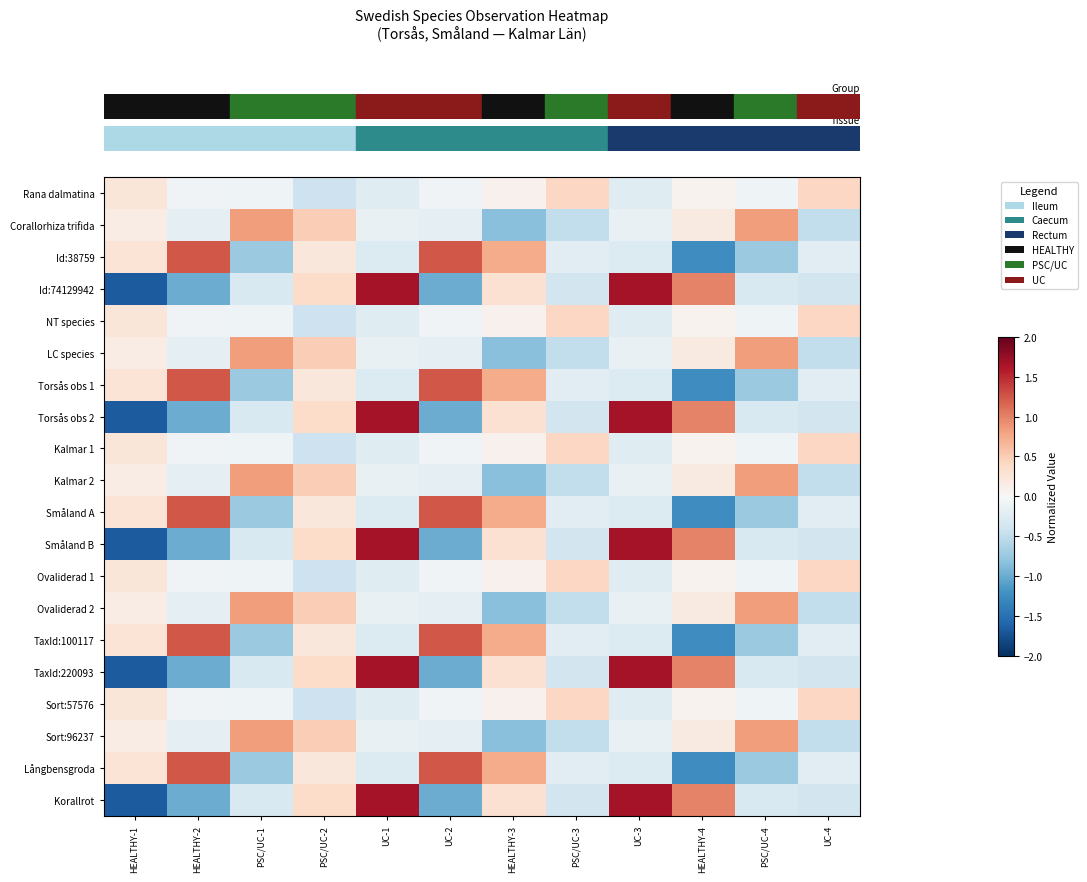

Reading left to right, extract all data points from this chart.

row_0: 0.2	-0.1	-0.1	-0.4	-0.2	-0.1	0.1	0.4	-0.2	0.1	-0.1	0.4
row_1: 0.2	-0.2	0.8	0.5	-0.2	-0.2	-0.8	-0.5	-0.2	0.2	0.8	-0.5
row_2: 0.3	1.2	-0.7	0.2	-0.3	1.2	0.7	-0.2	-0.3	-1.2	-0.7	-0.2
row_3: -1.7	-1.0	-0.3	0.4	1.7	-1.0	0.3	-0.4	1.7	1.0	-0.3	-0.4
row_4: 0.2	-0.1	-0.1	-0.4	-0.2	-0.1	0.1	0.4	-0.2	0.1	-0.1	0.4
row_5: 0.2	-0.2	0.8	0.5	-0.2	-0.2	-0.8	-0.5	-0.2	0.2	0.8	-0.5
row_6: 0.3	1.2	-0.7	0.2	-0.3	1.2	0.7	-0.2	-0.3	-1.2	-0.7	-0.2
row_7: -1.7	-1.0	-0.3	0.4	1.7	-1.0	0.3	-0.4	1.7	1.0	-0.3	-0.4
row_8: 0.2	-0.1	-0.1	-0.4	-0.2	-0.1	0.1	0.4	-0.2	0.1	-0.1	0.4
row_9: 0.2	-0.2	0.8	0.5	-0.2	-0.2	-0.8	-0.5	-0.2	0.2	0.8	-0.5
row_10: 0.3	1.2	-0.7	0.2	-0.3	1.2	0.7	-0.2	-0.3	-1.2	-0.7	-0.2
row_11: -1.7	-1.0	-0.3	0.4	1.7	-1.0	0.3	-0.4	1.7	1.0	-0.3	-0.4
row_12: 0.2	-0.1	-0.1	-0.4	-0.2	-0.1	0.1	0.4	-0.2	0.1	-0.1	0.4
row_13: 0.2	-0.2	0.8	0.5	-0.2	-0.2	-0.8	-0.5	-0.2	0.2	0.8	-0.5
row_14: 0.3	1.2	-0.7	0.2	-0.3	1.2	0.7	-0.2	-0.3	-1.2	-0.7	-0.2
row_15: -1.7	-1.0	-0.3	0.4	1.7	-1.0	0.3	-0.4	1.7	1.0	-0.3	-0.4
row_16: 0.2	-0.1	-0.1	-0.4	-0.2	-0.1	0.1	0.4	-0.2	0.1	-0.1	0.4
row_17: 0.2	-0.2	0.8	0.5	-0.2	-0.2	-0.8	-0.5	-0.2	0.2	0.8	-0.5
row_18: 0.3	1.2	-0.7	0.2	-0.3	1.2	0.7	-0.2	-0.3	-1.2	-0.7	-0.2
row_19: -1.7	-1.0	-0.3	0.4	1.7	-1.0	0.3	-0.4	1.7	1.0	-0.3	-0.4